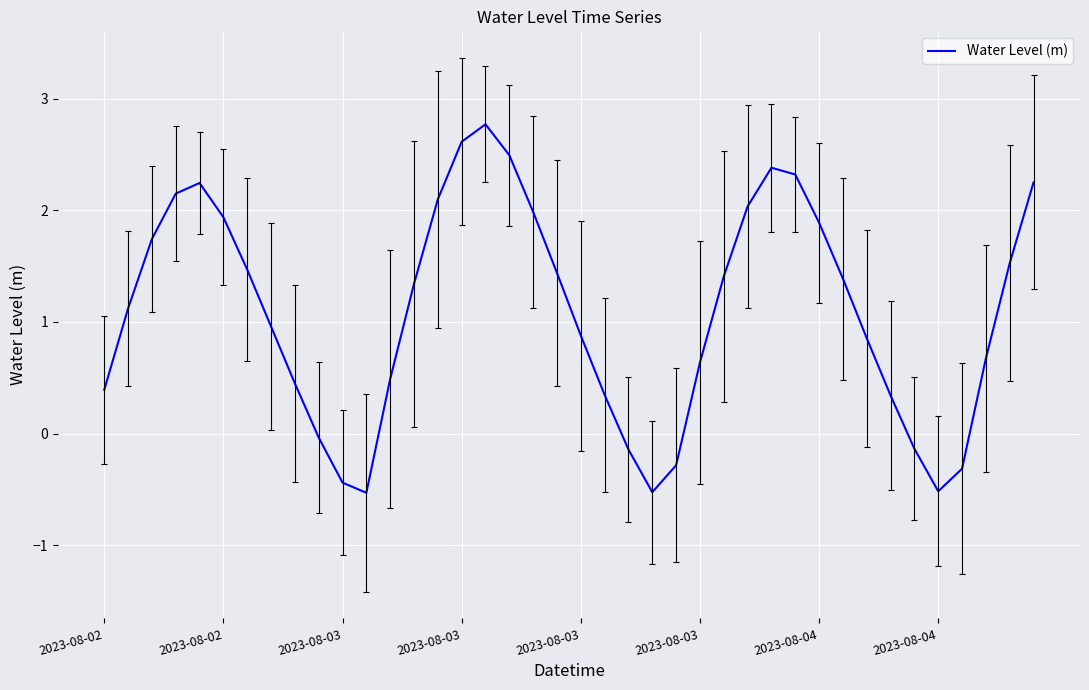

Does the chart display data point markers on the line(s)?

No